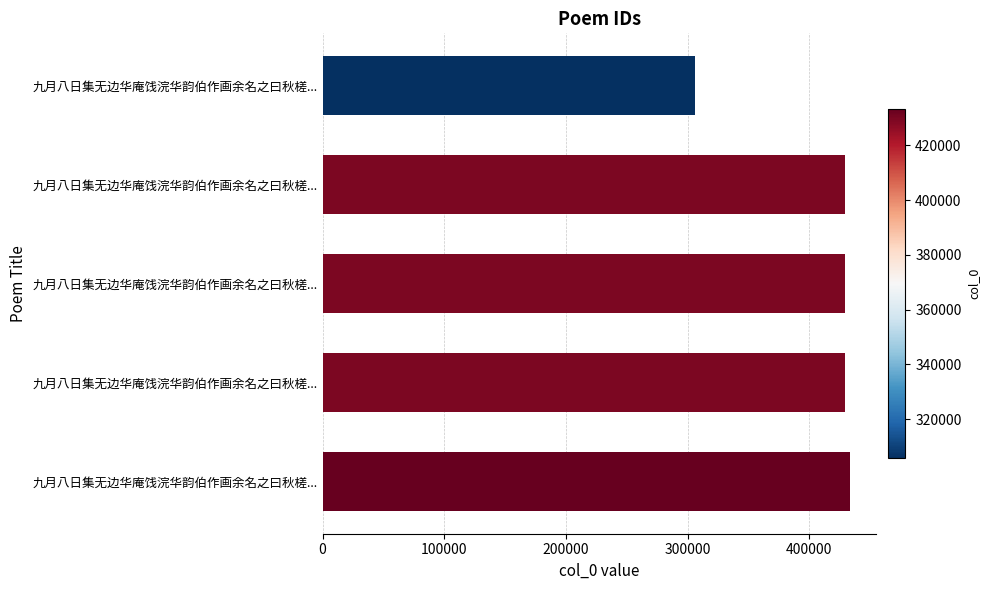

How many bars are there in total?

5